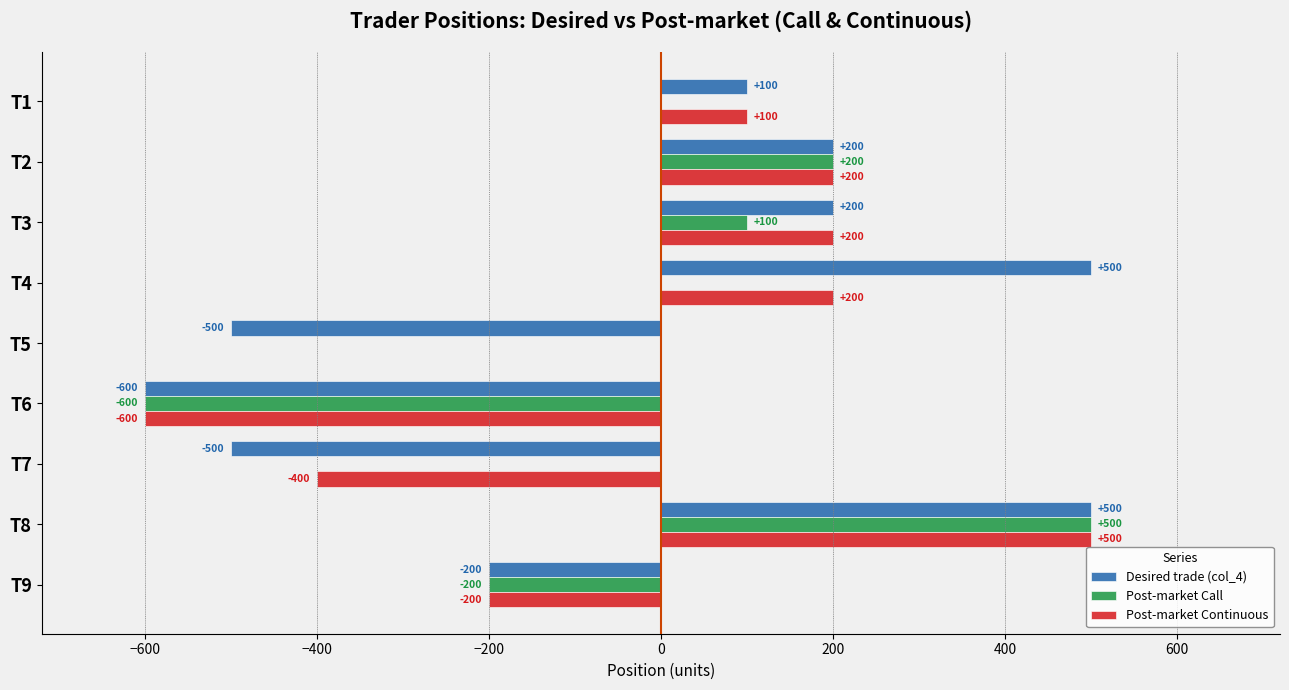

How many series are shown in this chart?

3